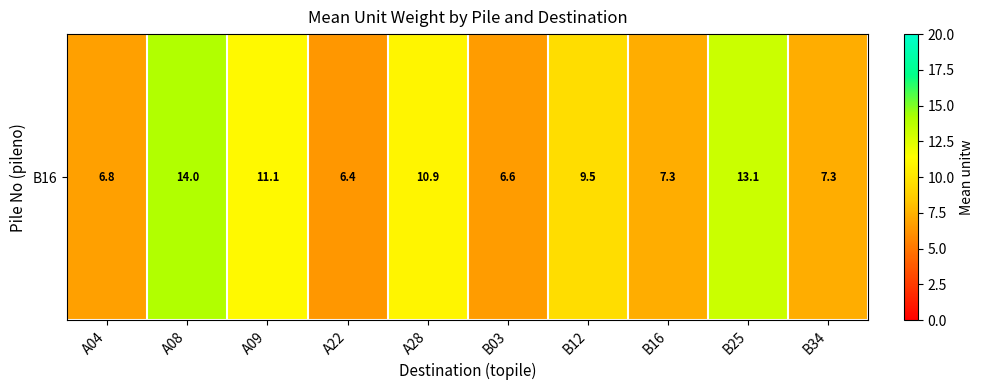

The chart shows a value of 10.5 at A04. True or false?

False